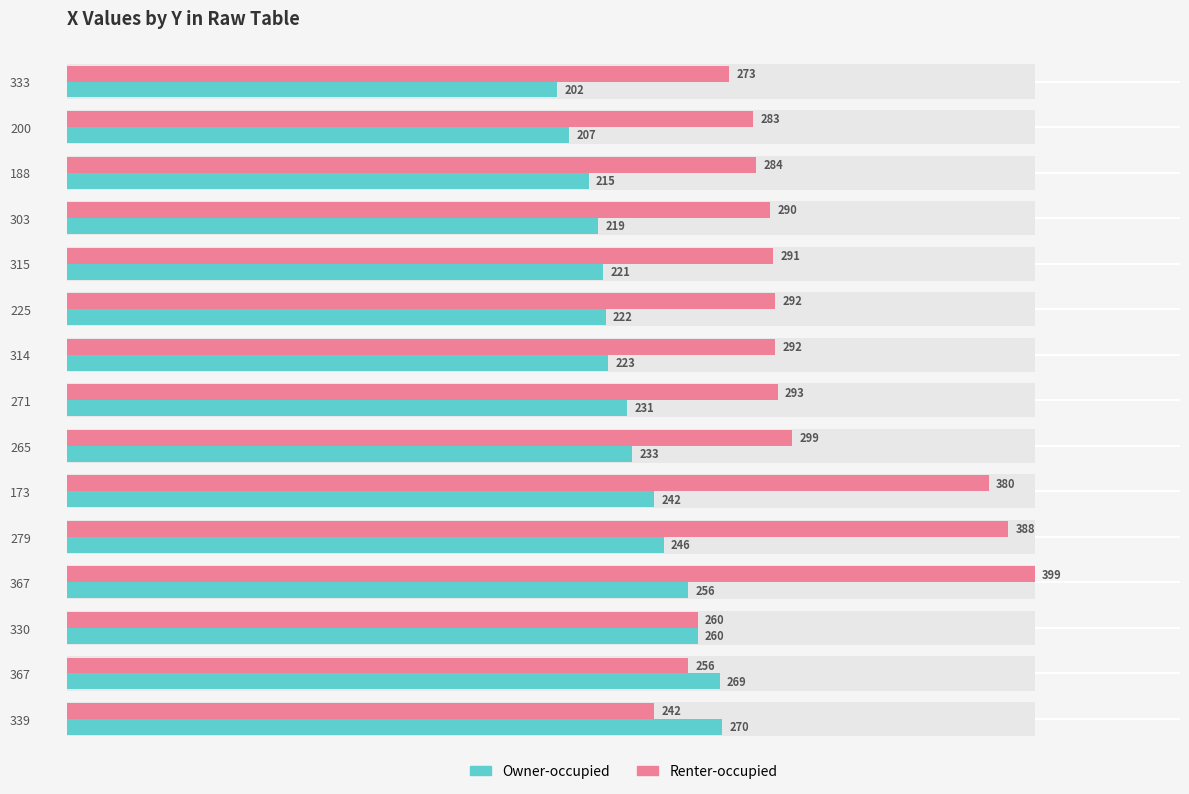

Is the value of Renter-occupied at 330 greater than the value of Owner-occupied at 330?

No